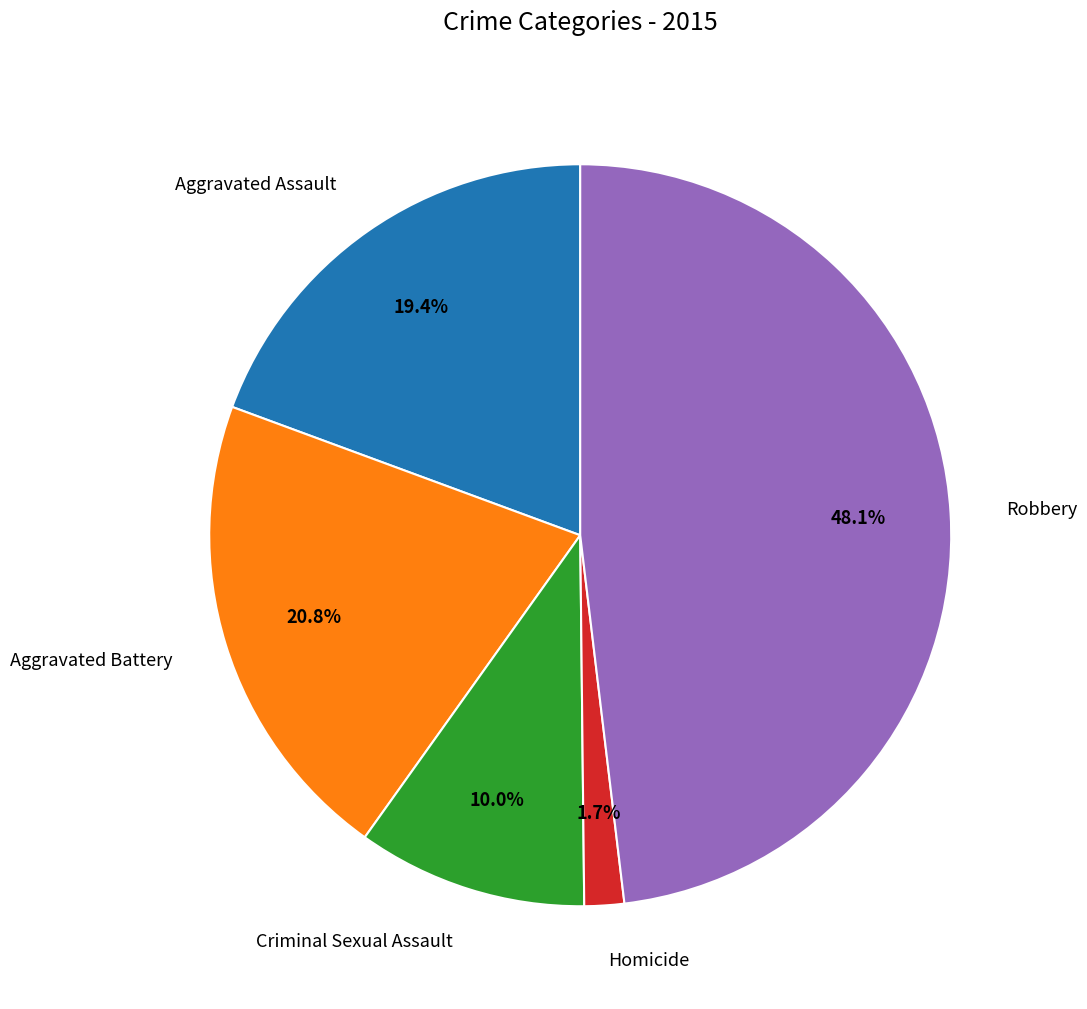

What percentage is NOT represented by Criminal Sexual Assault?

90.0%